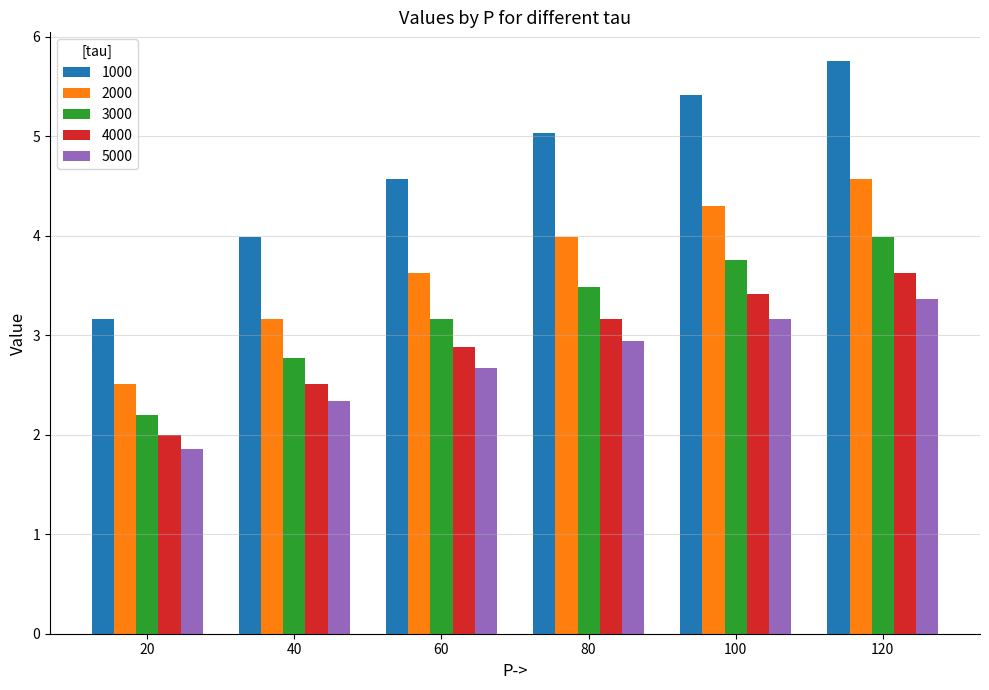

Reading left to right, transcribe all the data shown in this chart.

1000: 3.2	4.0	4.6	5.0	5.4	5.8
2000: 2.5	3.2	3.6	4.0	4.3	4.6
3000: 2.2	2.8	3.2	3.5	3.8	4.0
4000: 2.0	2.5	2.9	3.2	3.4	3.6
5000: 1.9	2.3	2.7	2.9	3.2	3.4